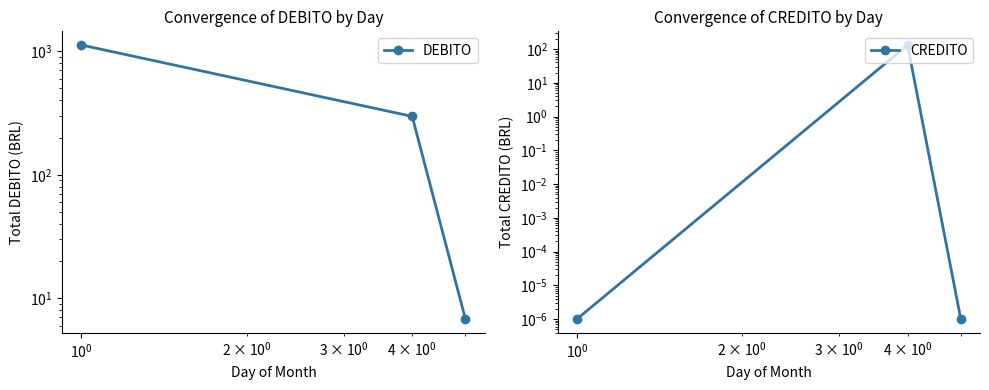

True or false: CREDITO has a value of 0.0 at $\mathdefault{10^{0}}$.

False